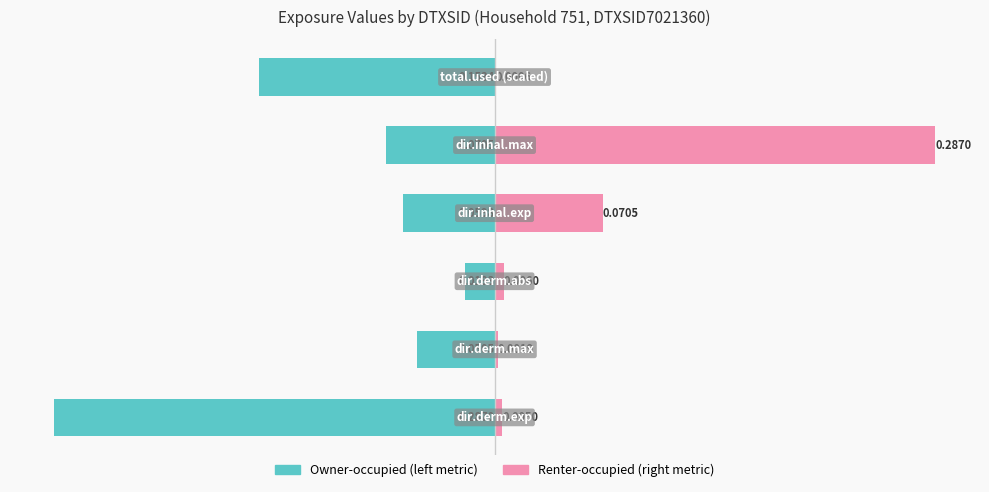

Reading right to left, transcribe all the data shown in this chart.

Owner-occupied (left metric): -0.2	-0.1	-0.1	-0.0	-0.1	-0.3
Renter-occupied (right metric): 0.0	0.3	0.1	0.0	0.0	0.0